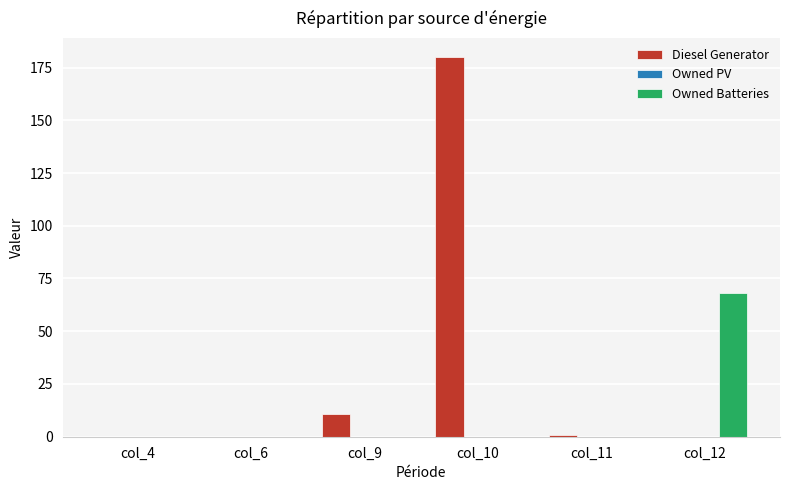

Which series changed the most between col_6 and col_10?

Diesel Generator